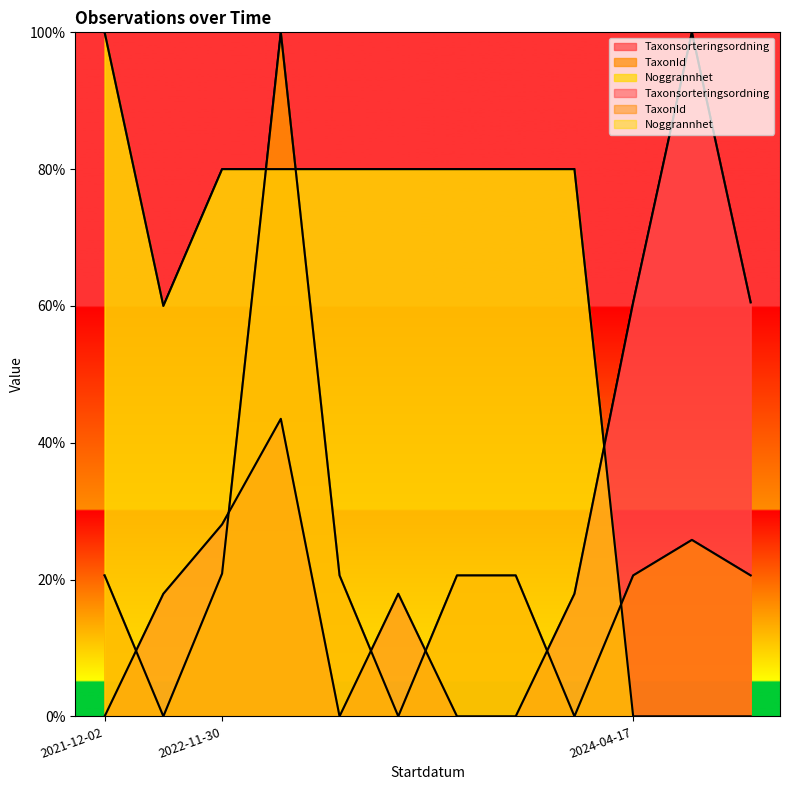

Which series has the largest range (max minus min)?

Taxonsorteringsordning